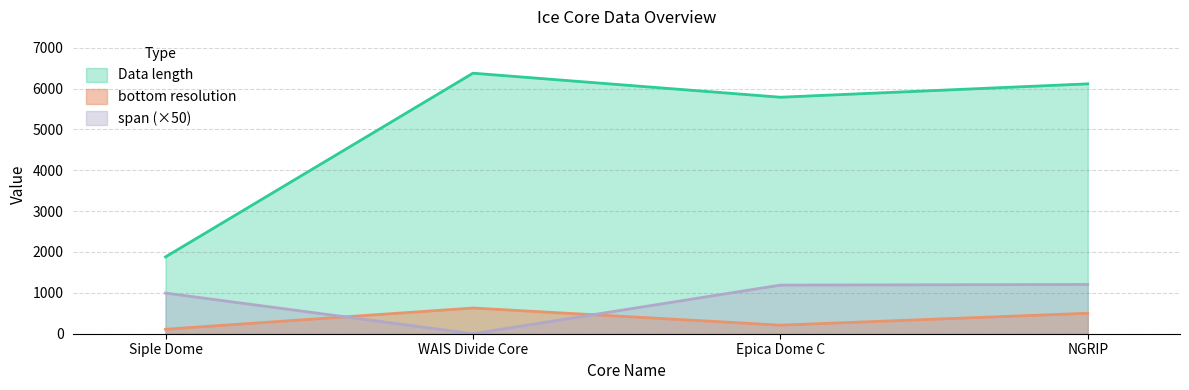

Reading left to right, list all the values displayed in this chart.

Data length: Siple Dome=1880.0	WAIS Divide Core=6375.0	Epica Dome C=5787.0	NGRIP=6114.0
bottom resolution: Siple Dome=109.0	WAIS Divide Core=629.0	Epica Dome C=210.0	NGRIP=501.0
span: Siple Dome=994.5	WAIS Divide Core=0.0	Epica Dome C=1189.6	NGRIP=1205.7